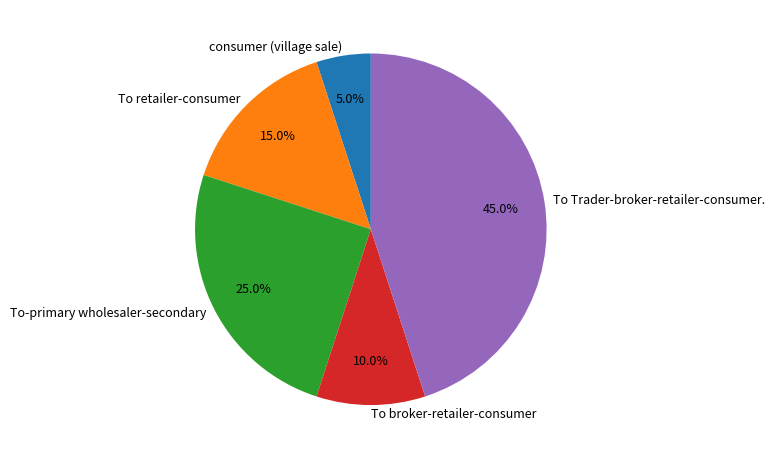

Does To-primary wholesaler-secondary represent more than half of the total?

No